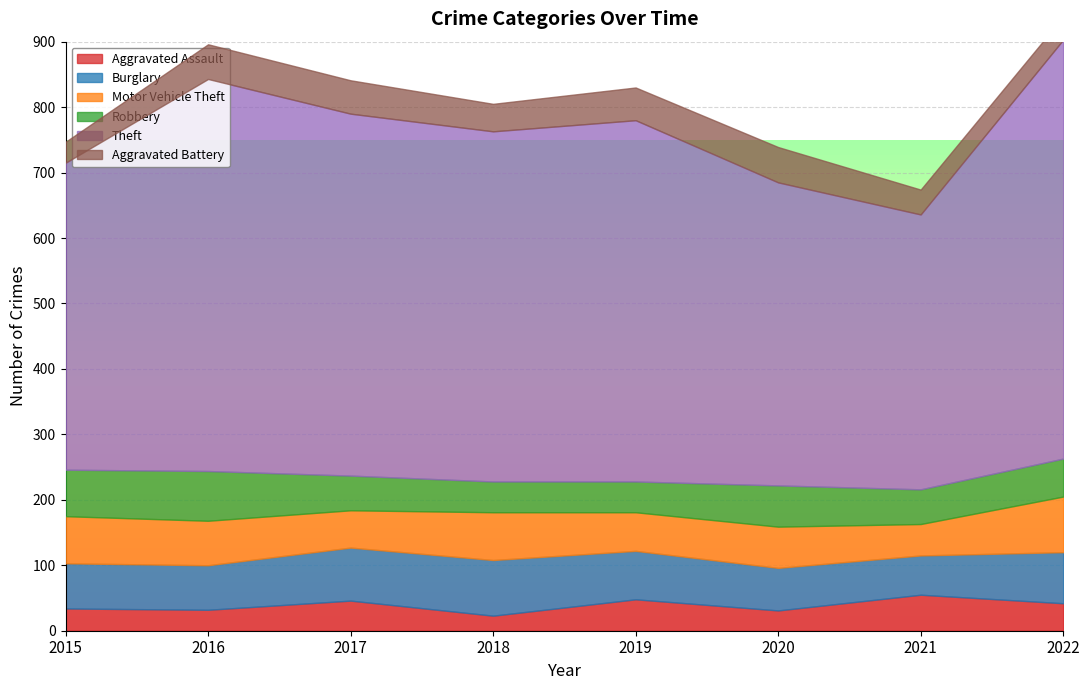

Is it true that Aggravated Battery equals 45 at 2015?

False